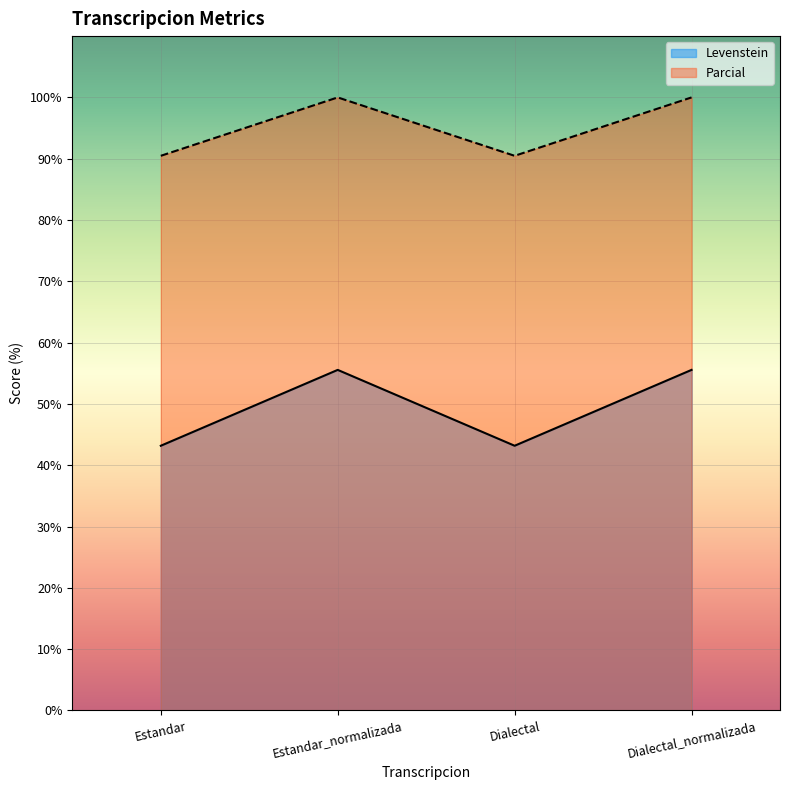

List the labels in order of Levenstein value, largest first.

Estandar_normalizada, Dialectal_normalizada, Estandar, Dialectal